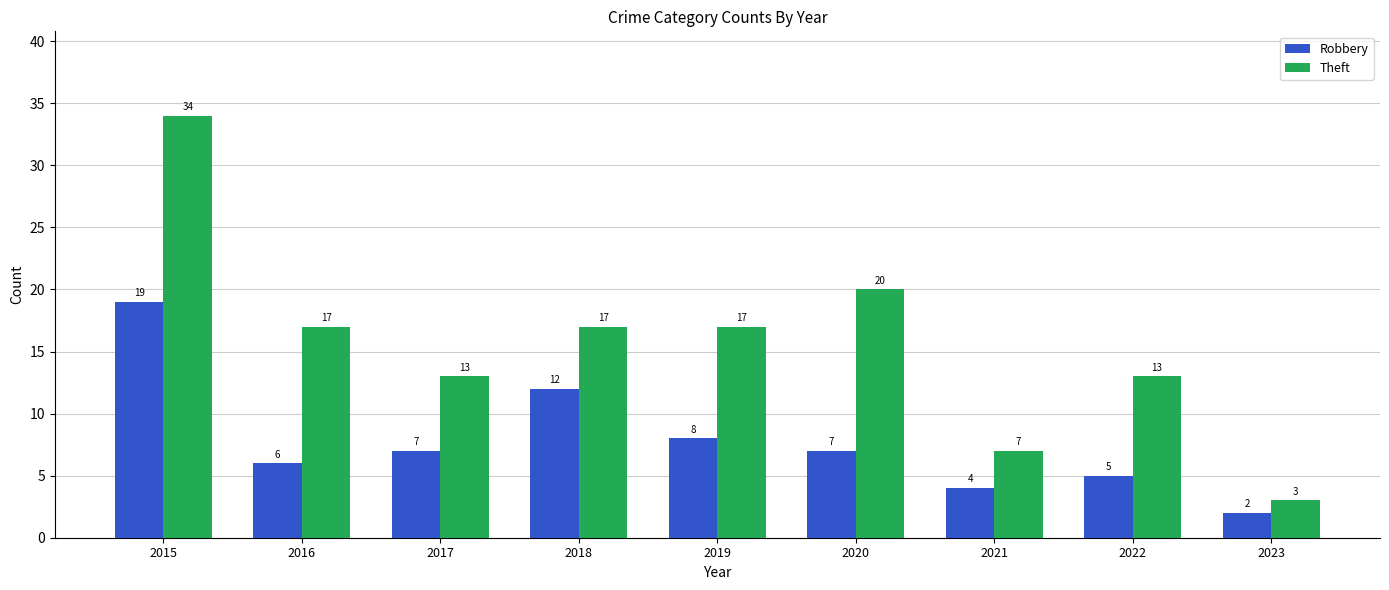

At how many categories does at least one series exceed 6?

8